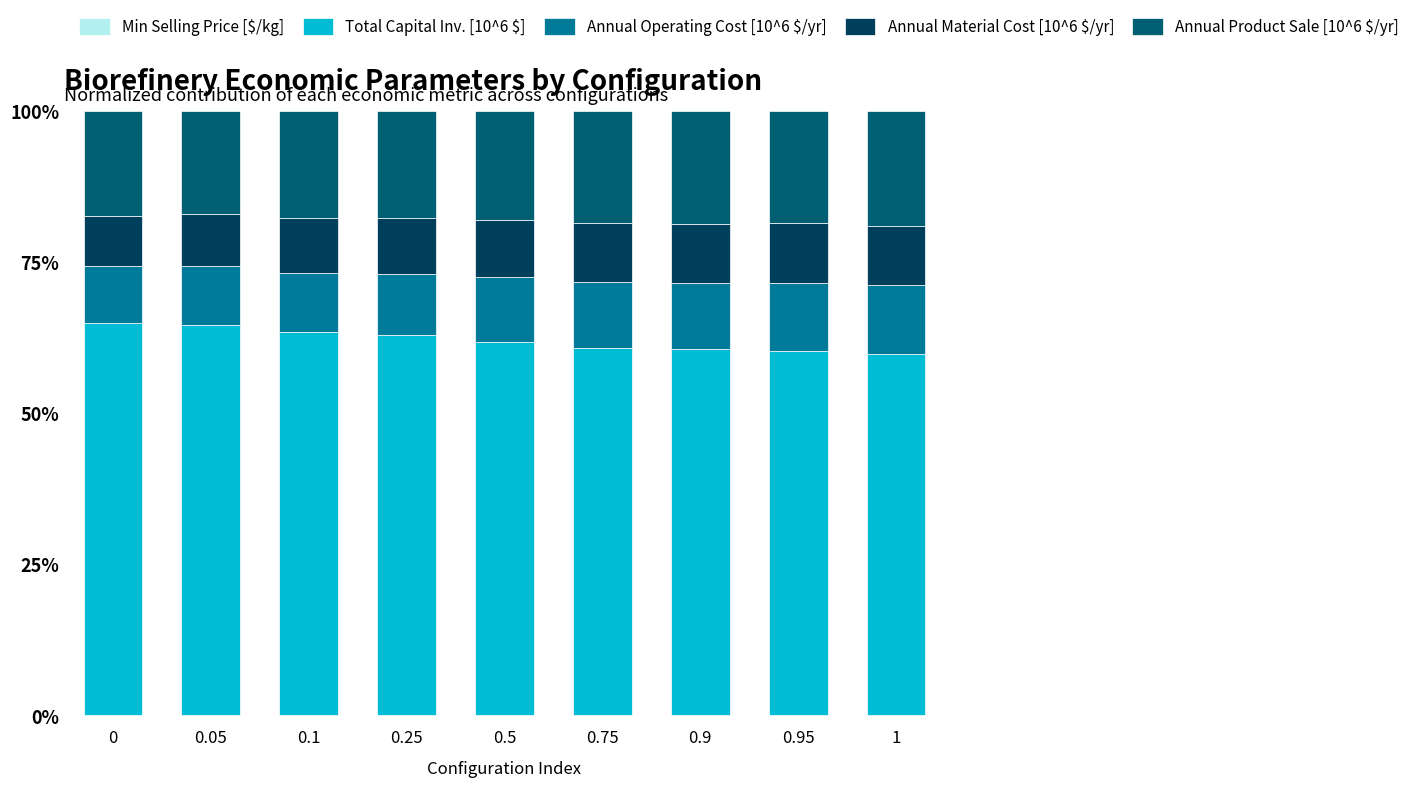

What is the label of the 8th bar from the left?

0.95